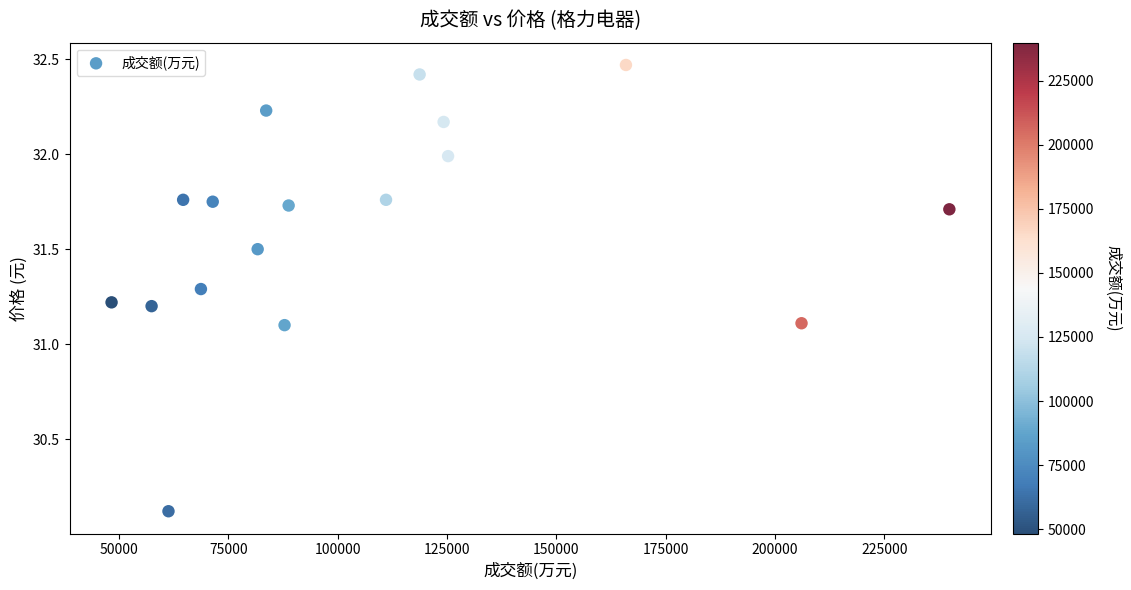

What is the range of X values (max minus min)?

191536.0